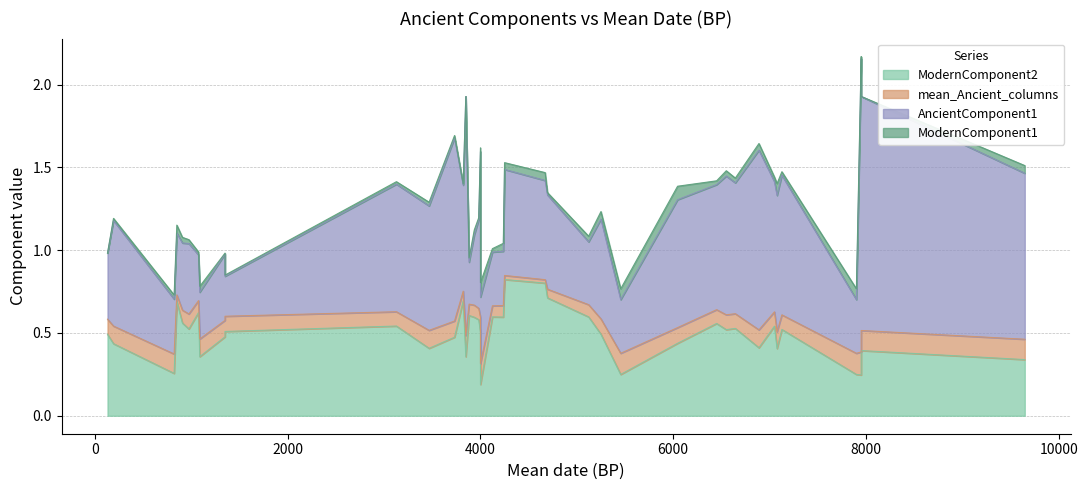

True or false: ModernComponent2 and ModernComponent1 cross at least once.

False